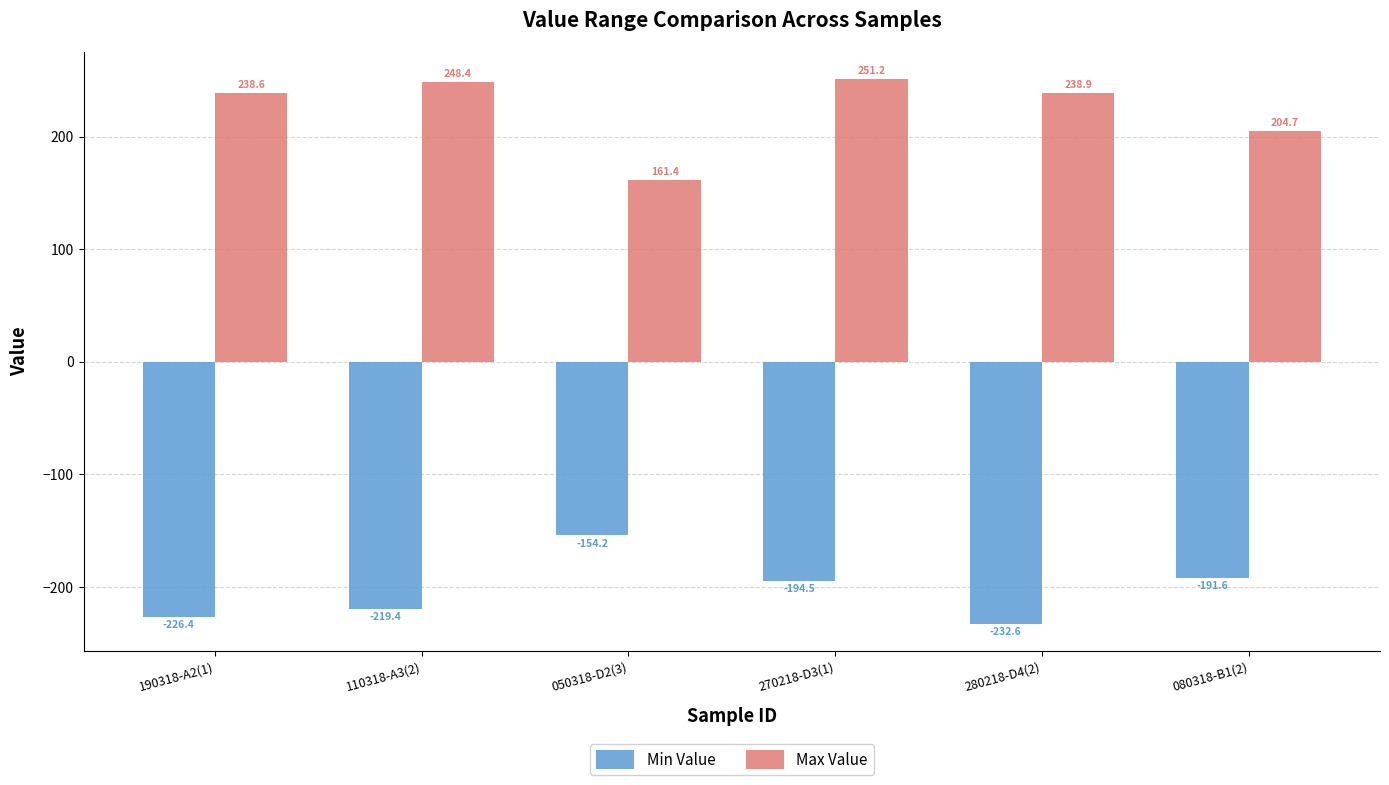

What is the average value of the Max Value series?

223.9